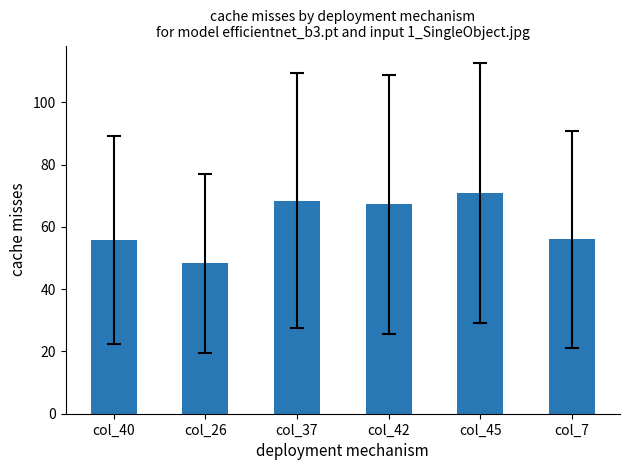

At which category does the chart reach its minimum across all series?

col_26